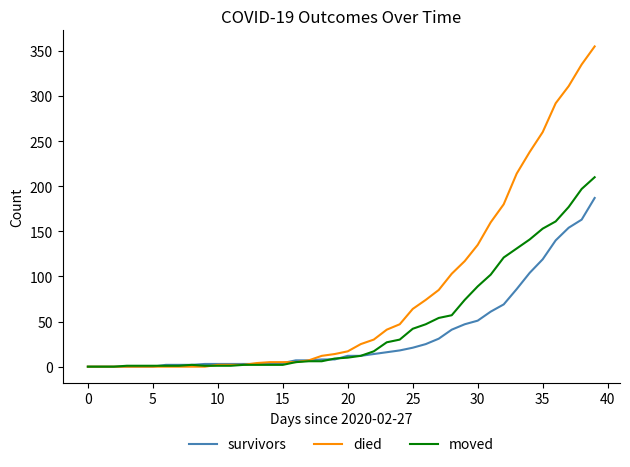

Rank the series by their average value, from lowest to highest.

survivors, moved, died